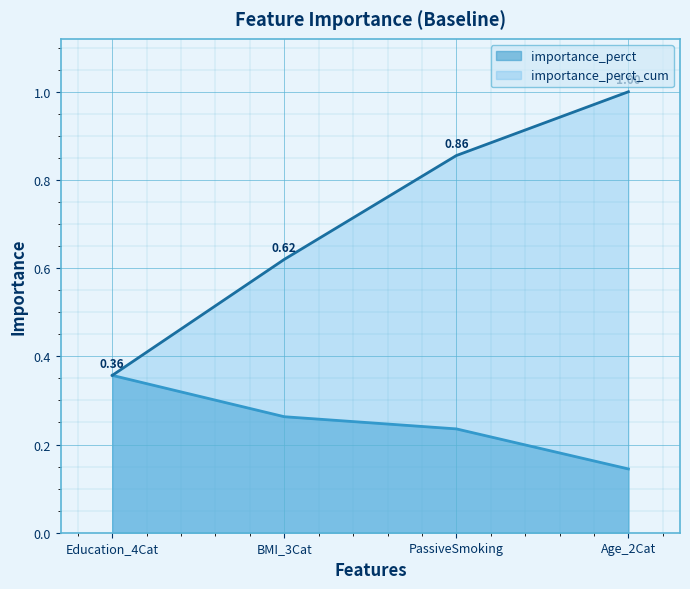

Which series changed the most between BMI_3Cat and PassiveSmoking?

importance_perct_cum